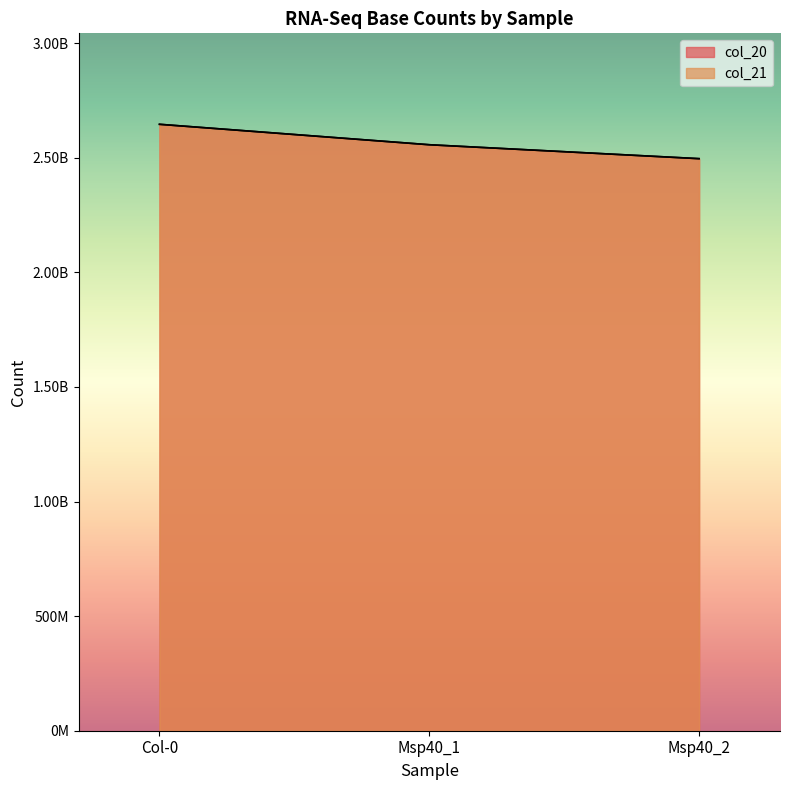

At which label is col_20 closest to 2570853300?

Msp40_1